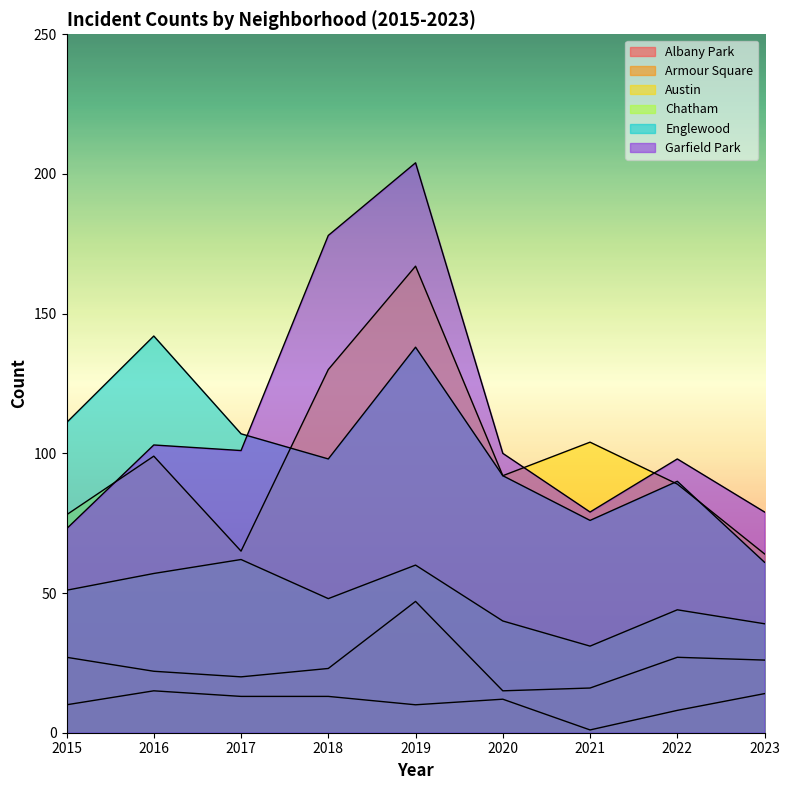

At which category does the chart reach its peak across all series?

2019